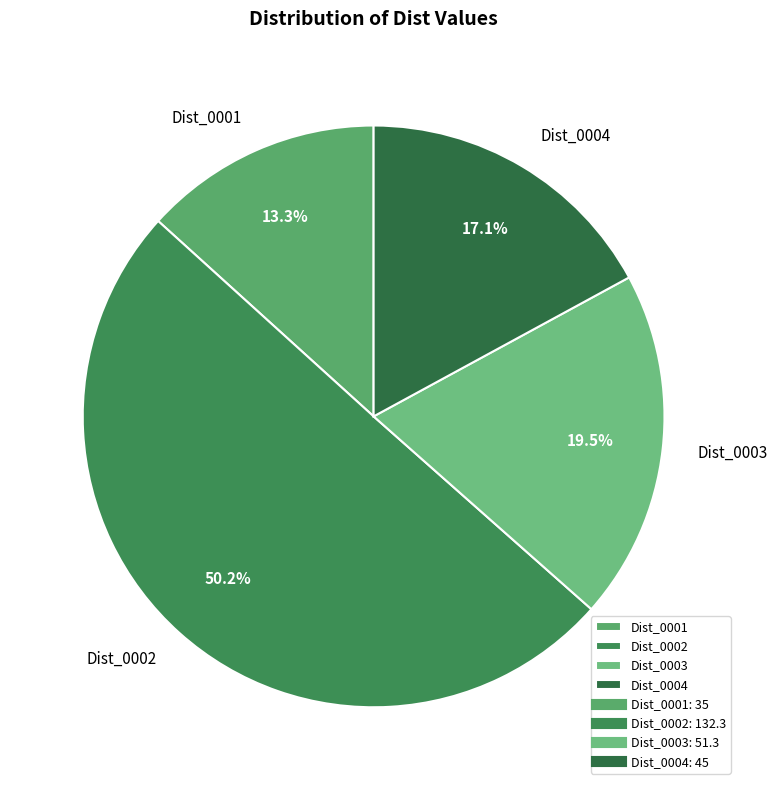

What percentage is NOT represented by Dist_0004?

82.9%